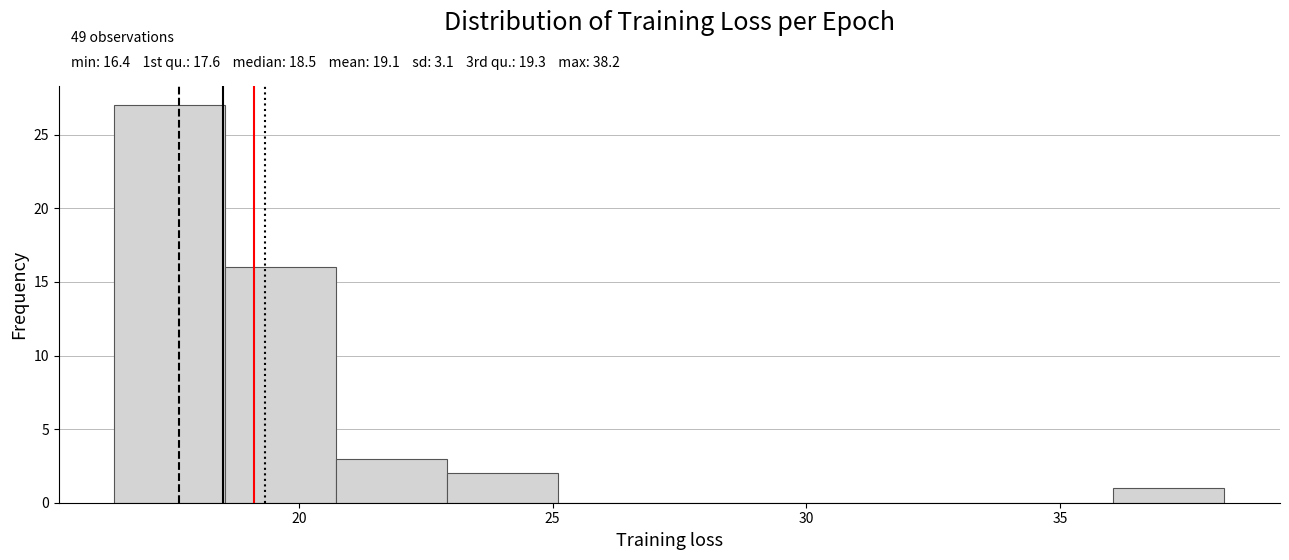

Over which range of the x-axis is the bar tallest?

16.5 to 18.5